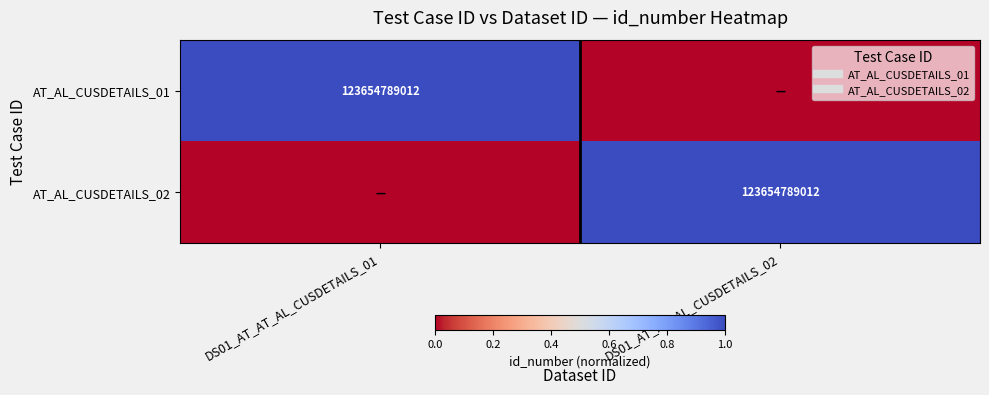

At which label does AT_AL_CUSDETAILS_01 reach its minimum?

DS01_AT_AT_AL_CUSDETAILS_02